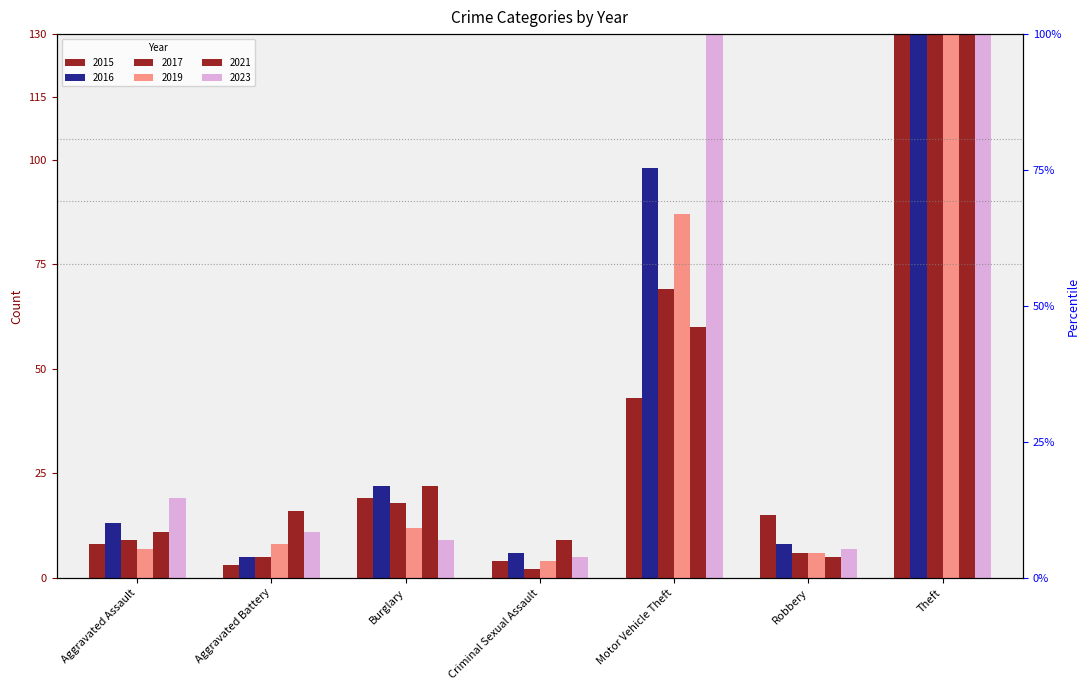

Is it true that 2021 equals 6 at Criminal Sexual Assault?

False